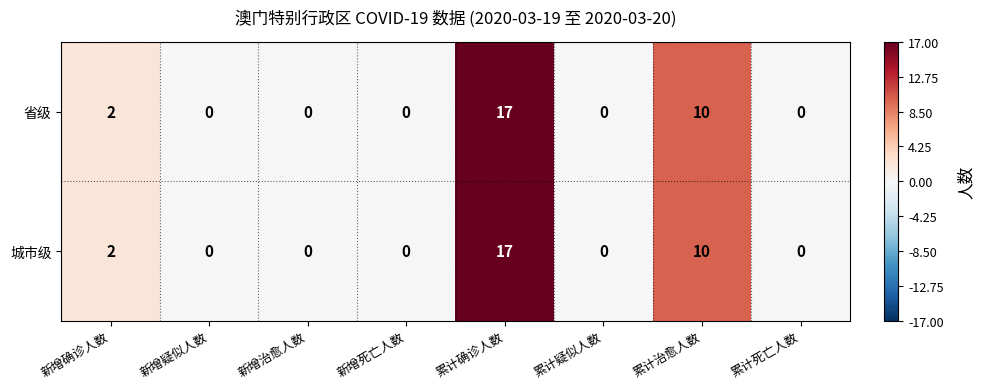

At which category is the sum across all series the highest?

累计确诊人数